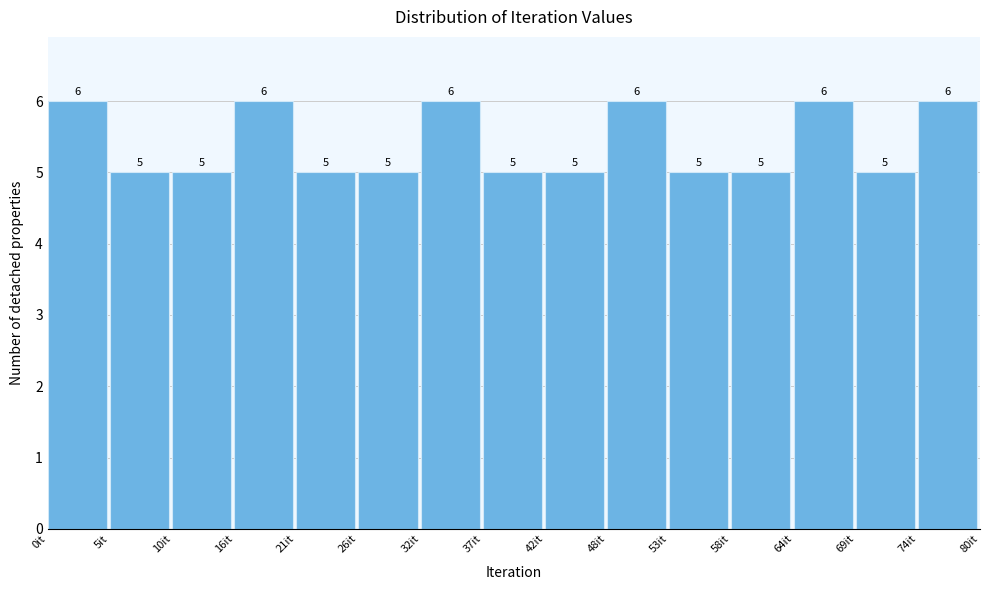

What is the height of the bar covering 0 to 5 on the x-axis? The bar edges are not printed on the chart, so give them approximately, as read against the axis.

6